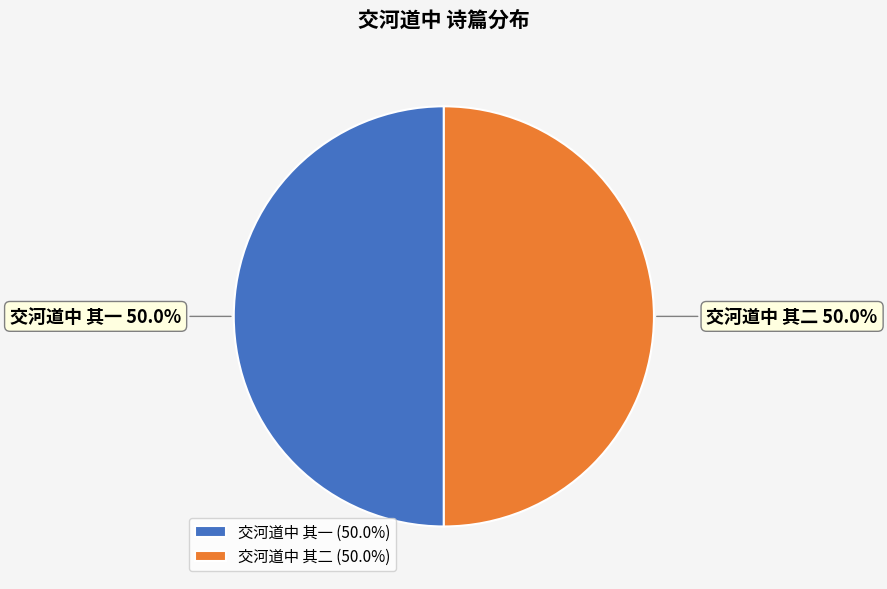

Do 交河道中 其一 and 交河道中 其二 together represent more than half of the pie?

Yes